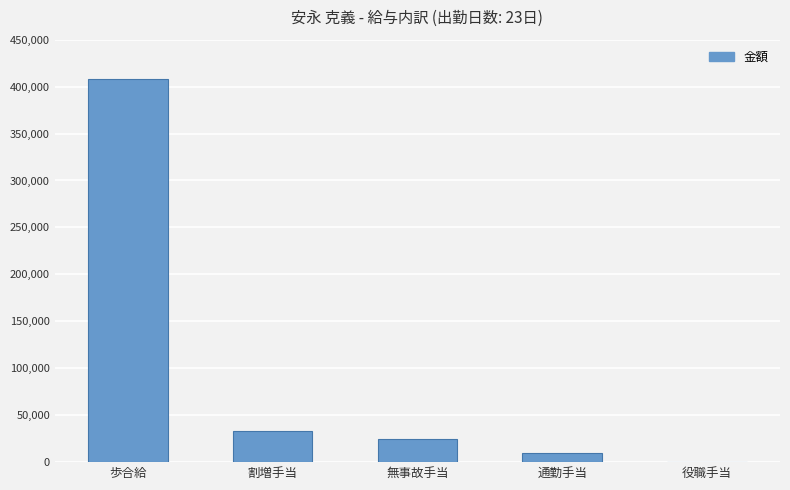

What is the change in value from 歩合給 to 無事故手当?

-382899